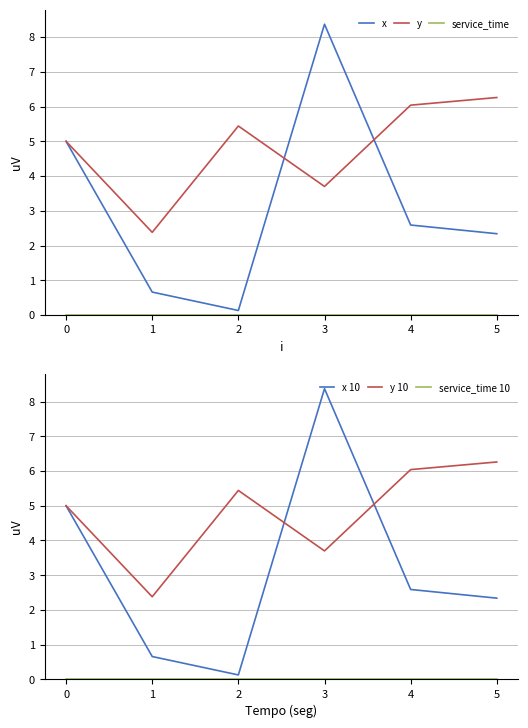

What is the difference between the y values at 2 and 1?

3.1